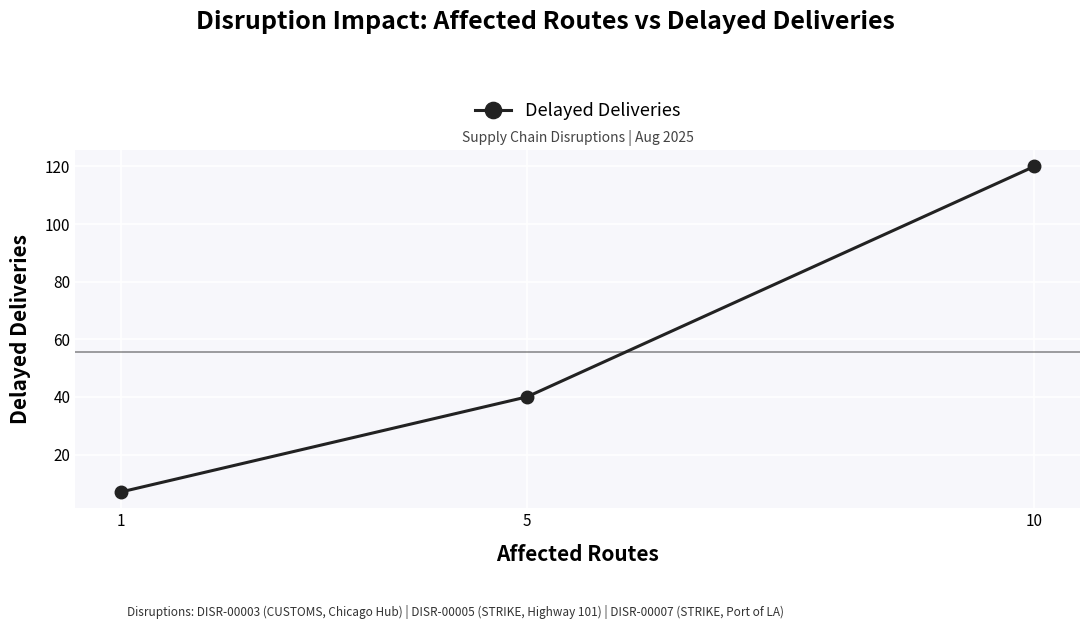

What is the difference between the values at 1 and 10?

113